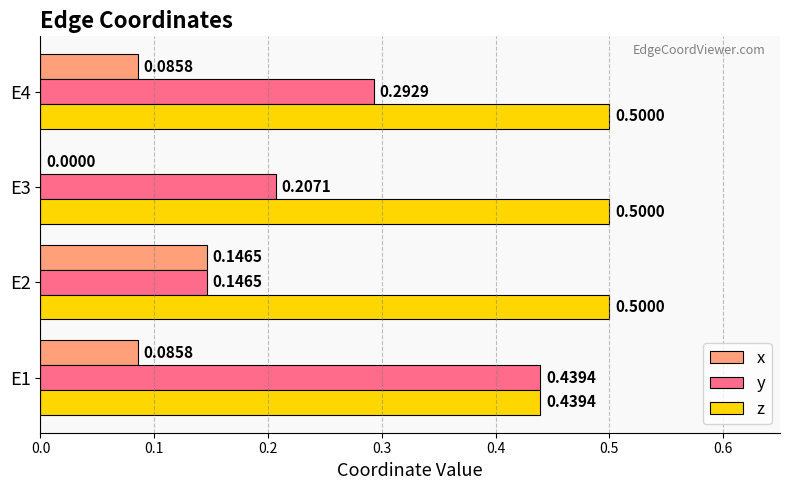

What is the sum of the z values at E3 and E4?

1.0